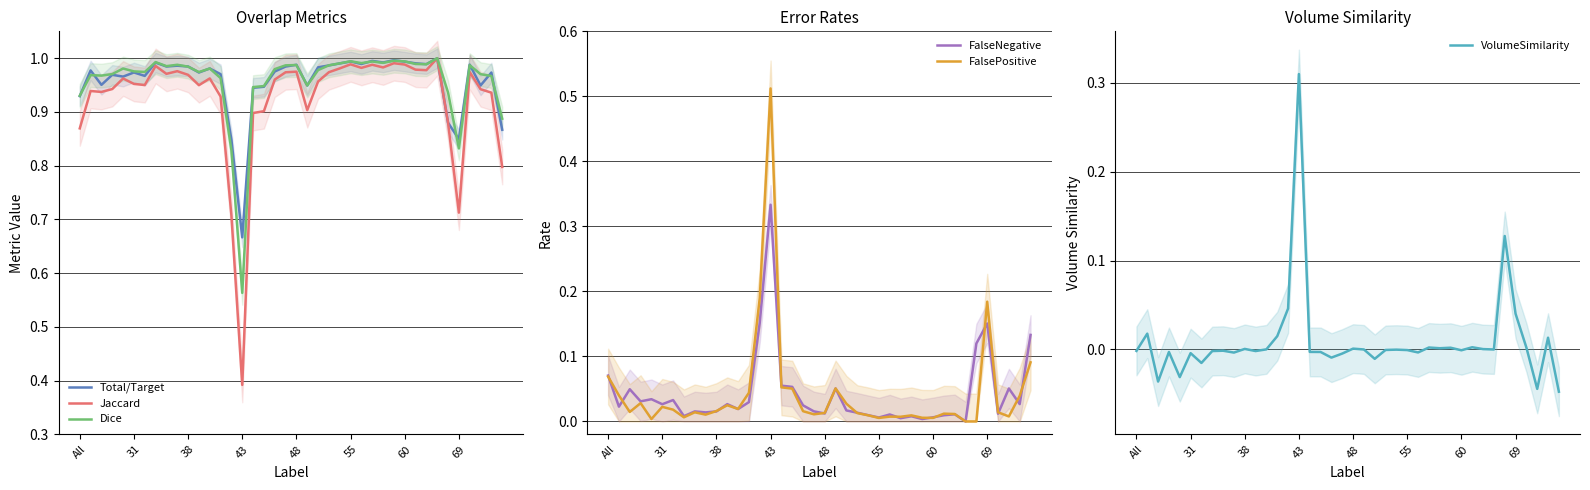

How many interior local valleys does the VolumeSimilarity series have?

12